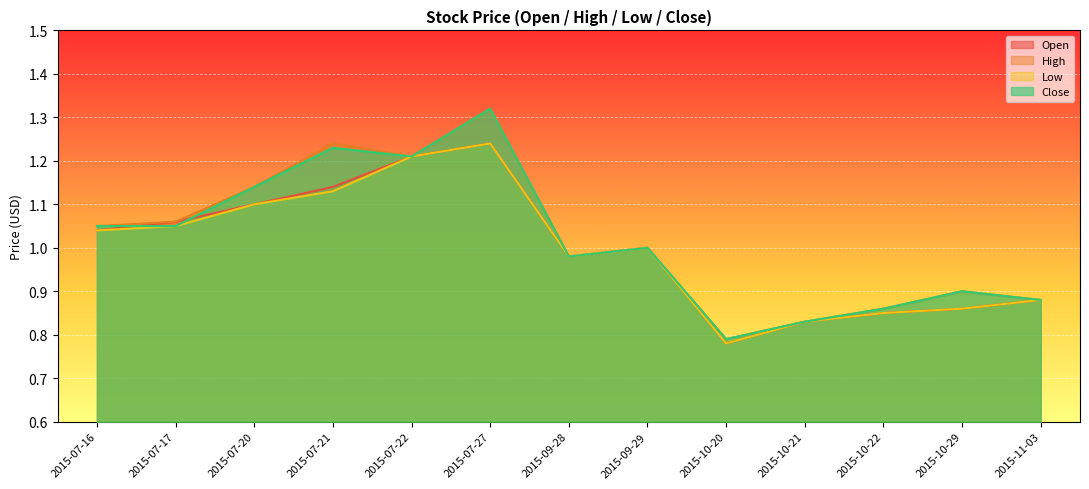

Reading left to right, list all the values displayed in this chart.

Open: 2015-07-16=1.0	2015-07-17=1.1	2015-07-20=1.1	2015-07-21=1.1	2015-07-22=1.2	2015-07-27=1.2	2015-09-28=1.0	2015-09-29=1.0	2015-10-20=0.8	2015-10-21=0.8	2015-10-22=0.8	2015-10-29=0.9	2015-11-03=0.9
High: 2015-07-16=1.1	2015-07-17=1.1	2015-07-20=1.1	2015-07-21=1.2	2015-07-22=1.2	2015-07-27=1.3	2015-09-28=1.0	2015-09-29=1.0	2015-10-20=0.8	2015-10-21=0.8	2015-10-22=0.9	2015-10-29=0.9	2015-11-03=0.9
Low: 2015-07-16=1.0	2015-07-17=1.1	2015-07-20=1.1	2015-07-21=1.1	2015-07-22=1.2	2015-07-27=1.2	2015-09-28=1.0	2015-09-29=1.0	2015-10-20=0.8	2015-10-21=0.8	2015-10-22=0.8	2015-10-29=0.9	2015-11-03=0.9
Close: 2015-07-16=1.1	2015-07-17=1.1	2015-07-20=1.1	2015-07-21=1.2	2015-07-22=1.2	2015-07-27=1.3	2015-09-28=1.0	2015-09-29=1.0	2015-10-20=0.8	2015-10-21=0.8	2015-10-22=0.9	2015-10-29=0.9	2015-11-03=0.9